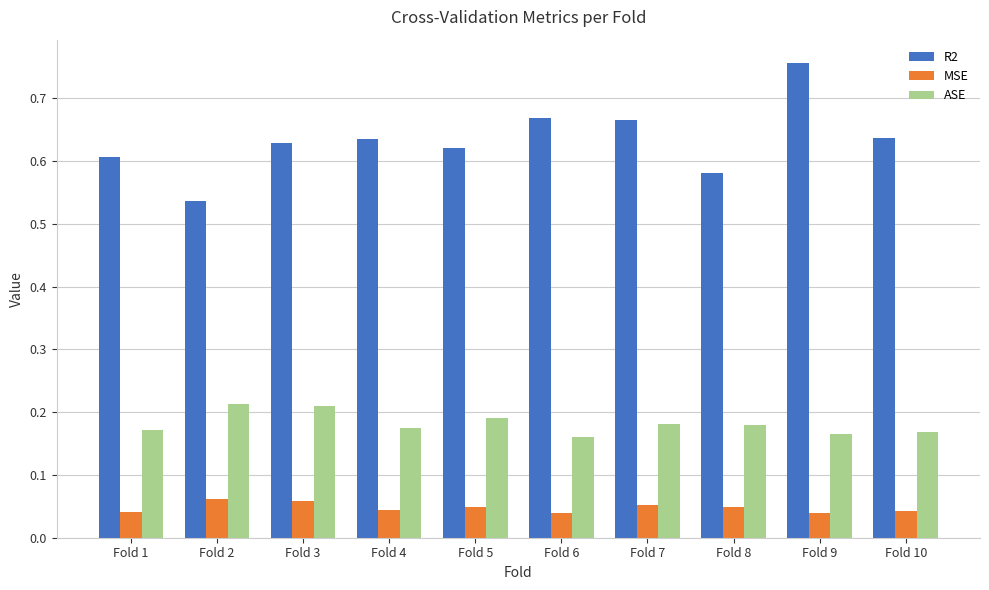

At which category does the chart reach its peak across all series?

Fold 9